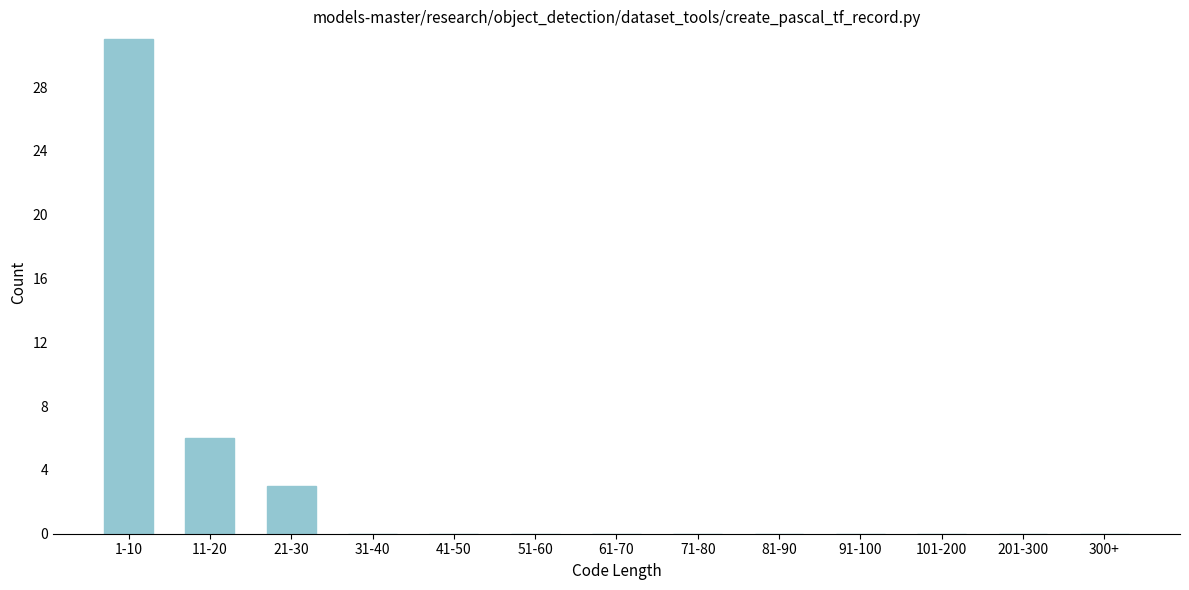

Reading right to left, extract all data points from this chart.

300+=0	201-300=0	101-200=0	91-100=0	81-90=0	71-80=0	61-70=0	51-60=0	41-50=0	31-40=0	21-30=3	11-20=6	1-10=31